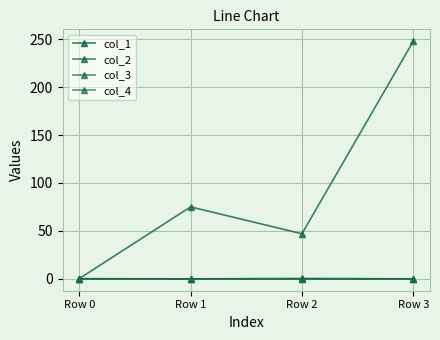

Does the chart have visible grid lines?

Yes